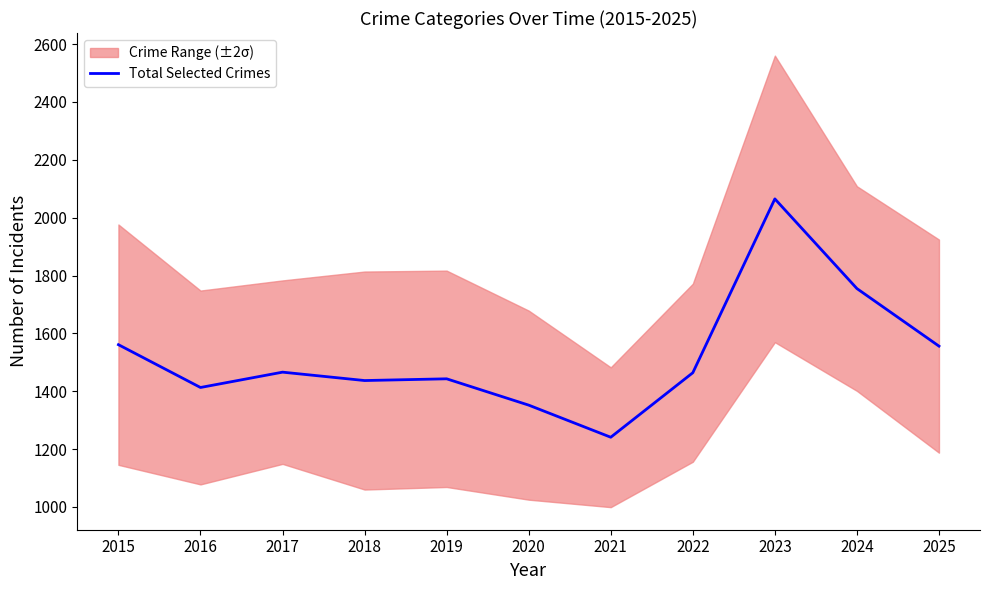

Which label corresponds to the largest value in the chart?

2023